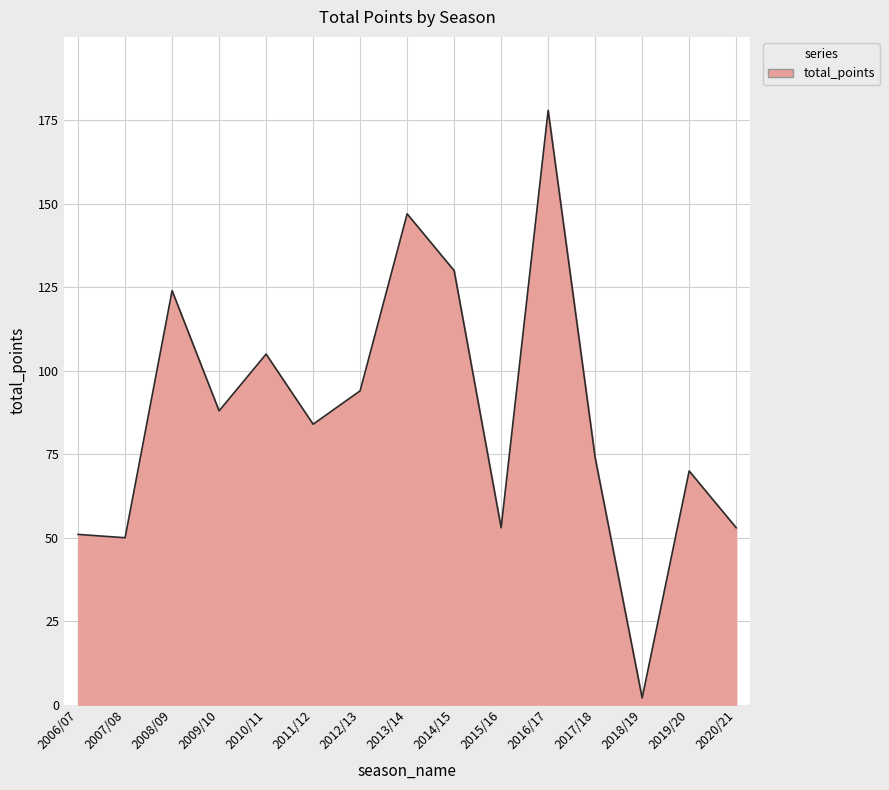

How many lines are shown in the chart?

1